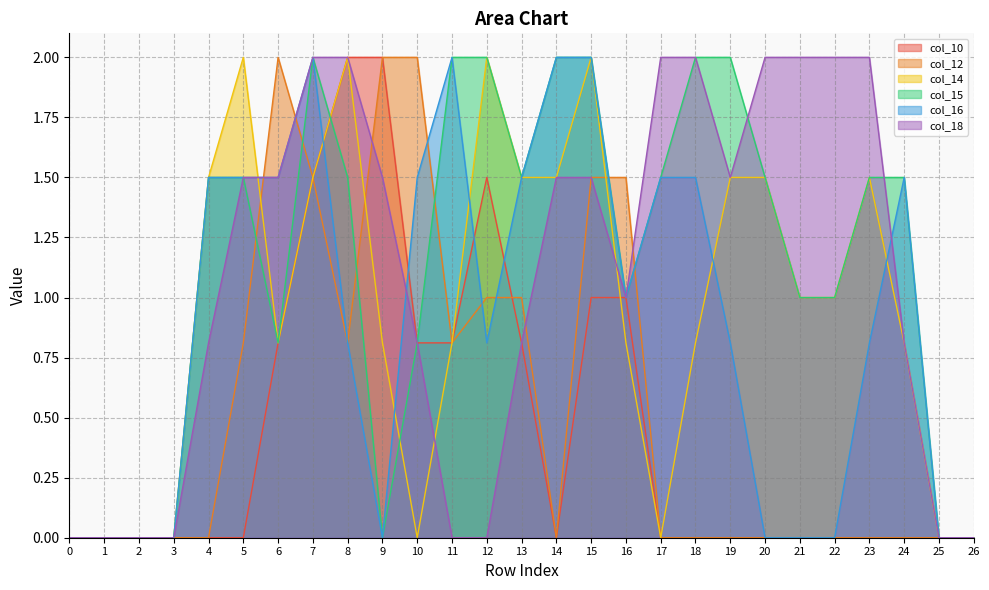

Rank the series by their maximum value, from highest to lowest.

col_10, col_12, col_14, col_15, col_16, col_18